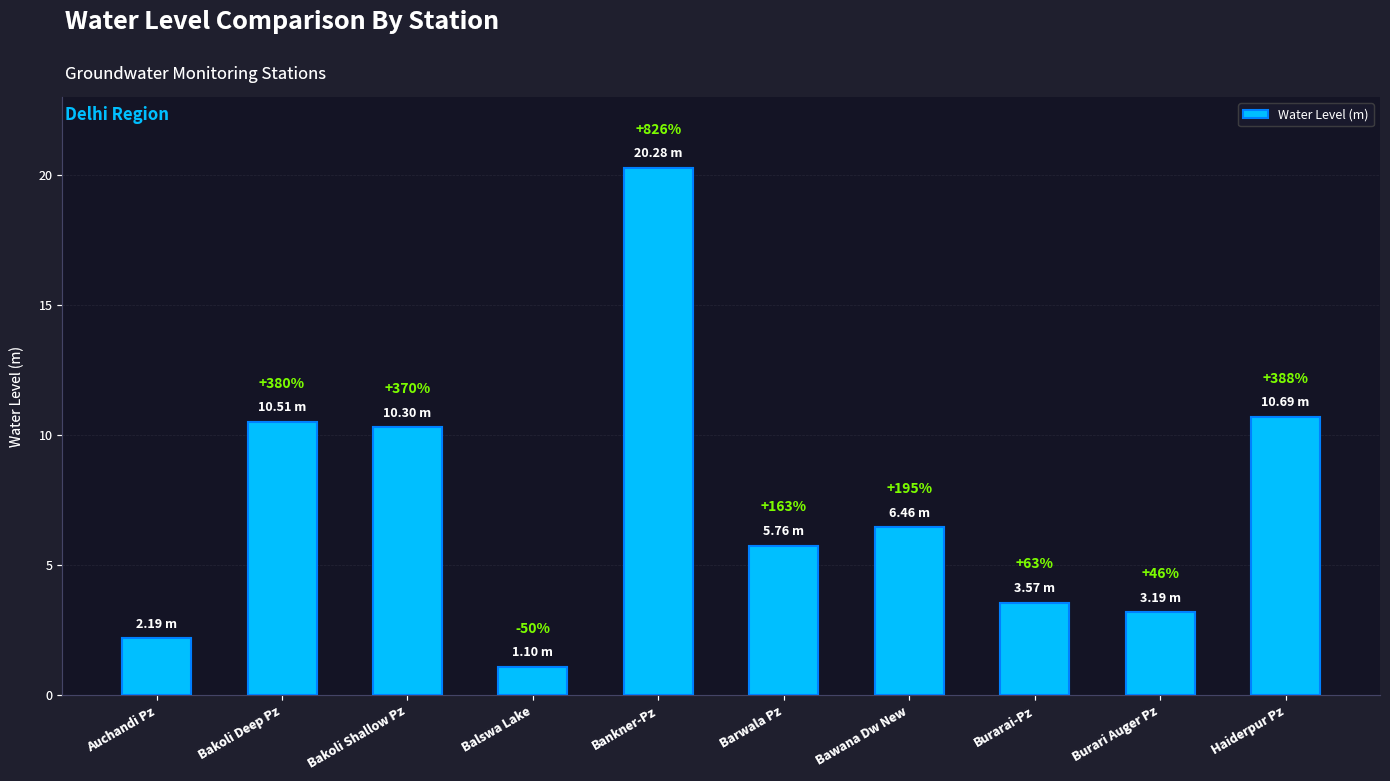

Is it true that the value at Bankner-Pz is 20.3?

True